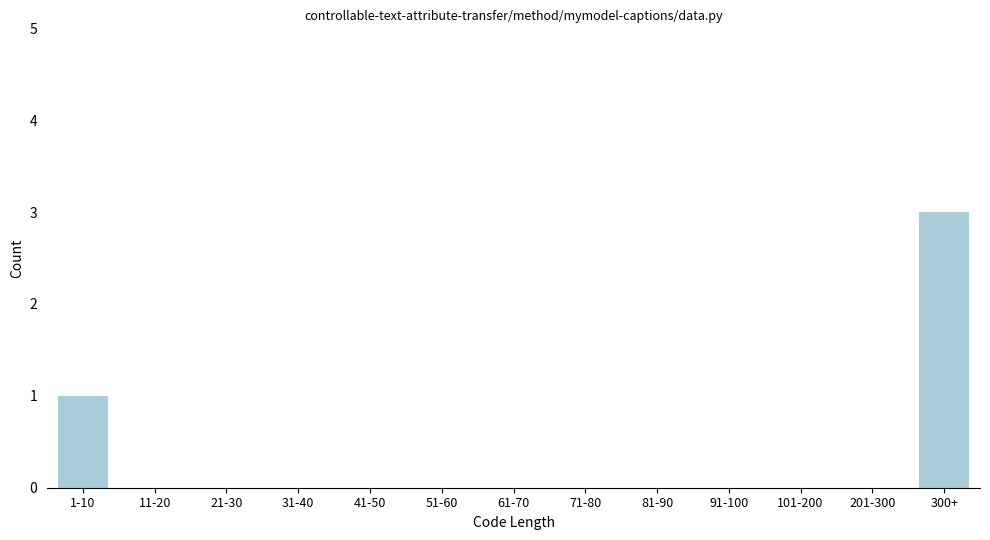

Reading right to left, transcribe all the data shown in this chart.

300+=3	201-300=0	101-200=0	91-100=0	81-90=0	71-80=0	61-70=0	51-60=0	41-50=0	31-40=0	21-30=0	11-20=0	1-10=1